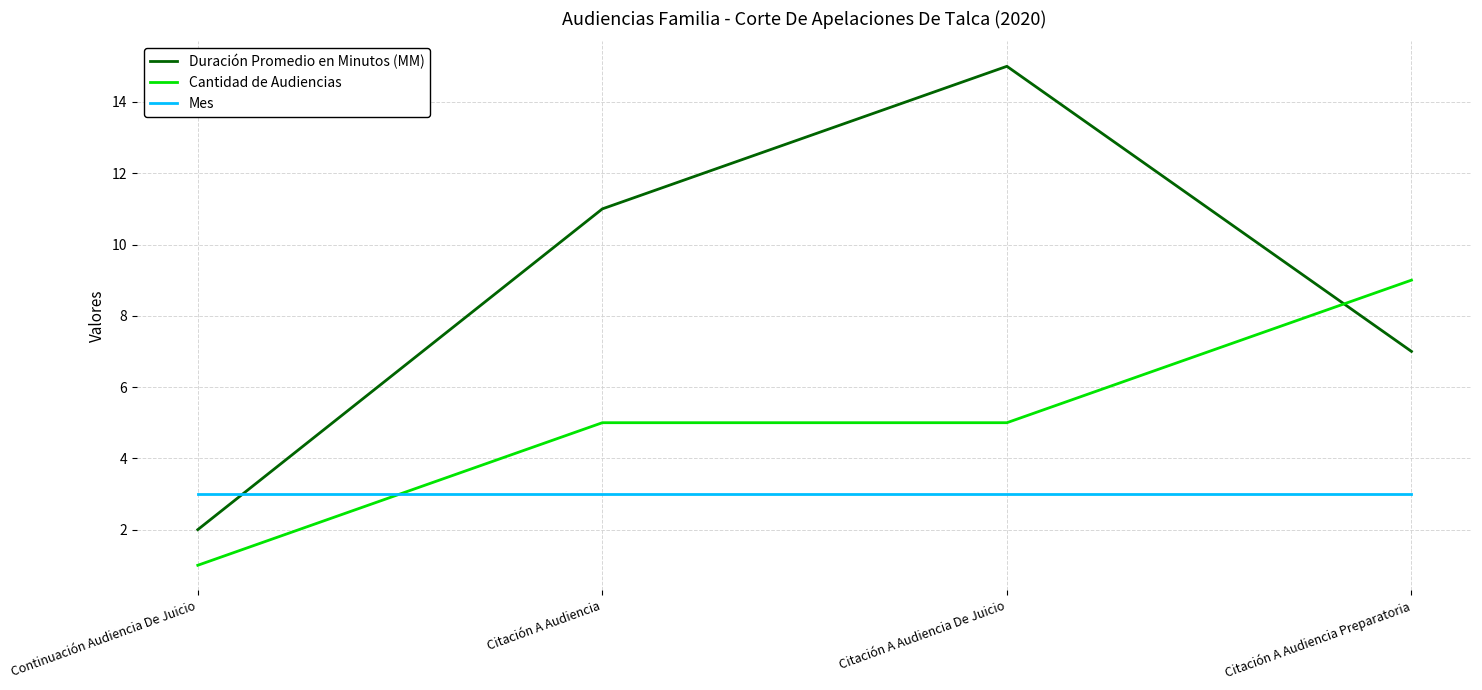

The Mes series shows 3 at Citación A Audiencia De Juicio. True or false?

True